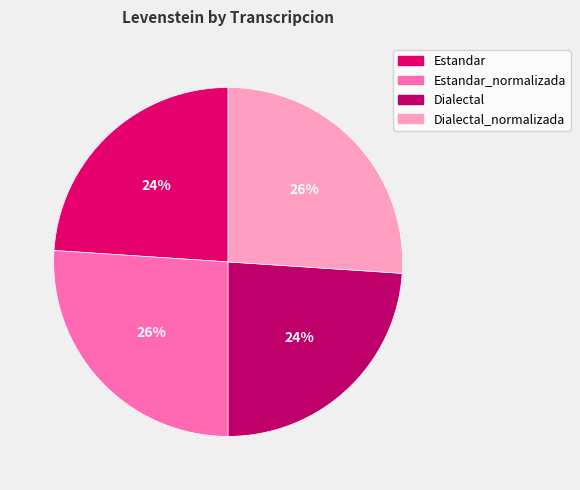

To the nearest percent, what is the combined percentage of Dialectal_normalizada and Dialectal?

50%